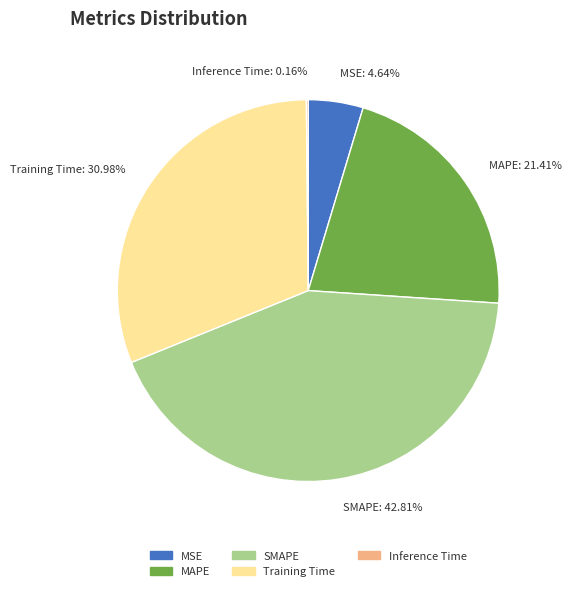

Which has a higher value, Training Time or SMAPE?

SMAPE